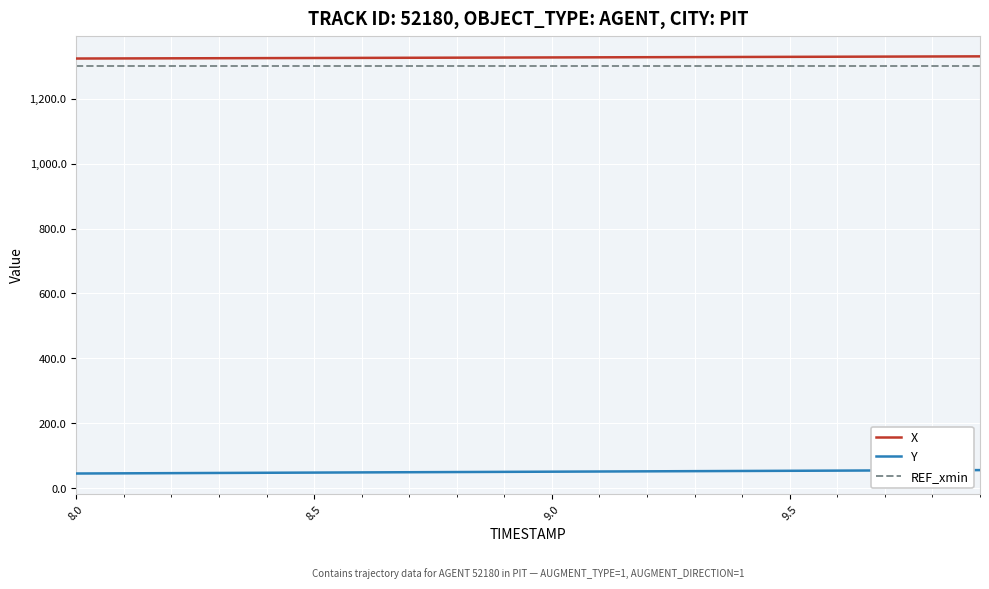

What are all the series names shown in the legend?

X, Y, REF_xmin